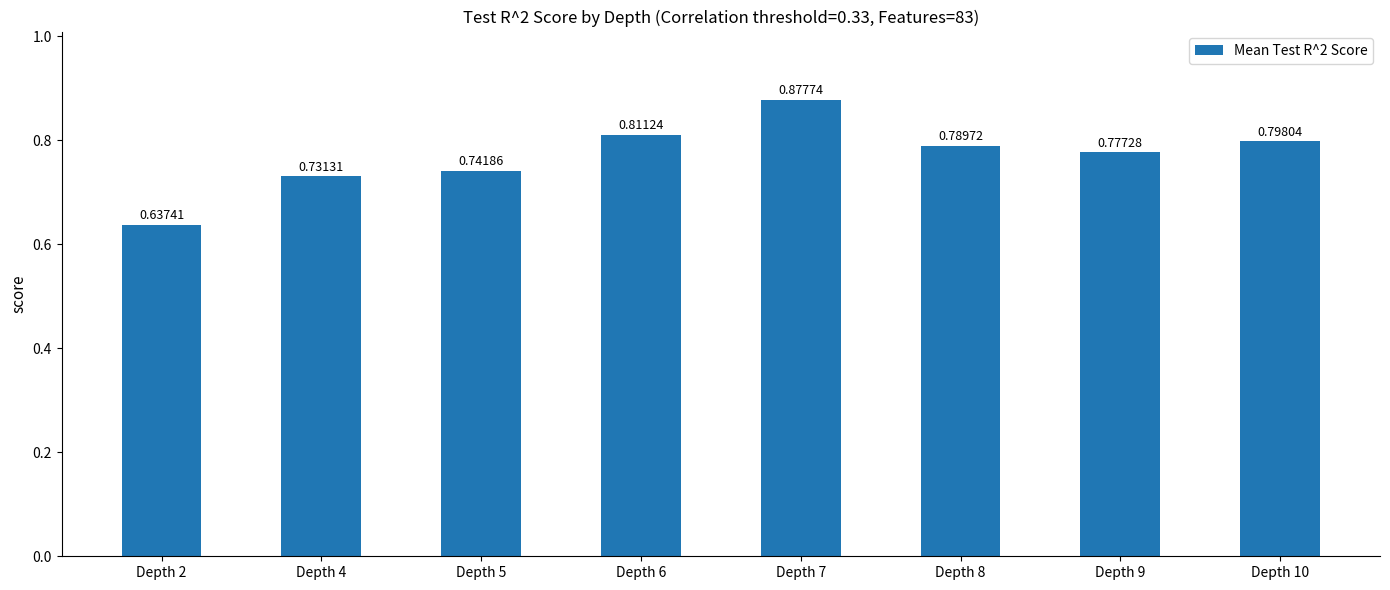

How many bars are there in total?

8